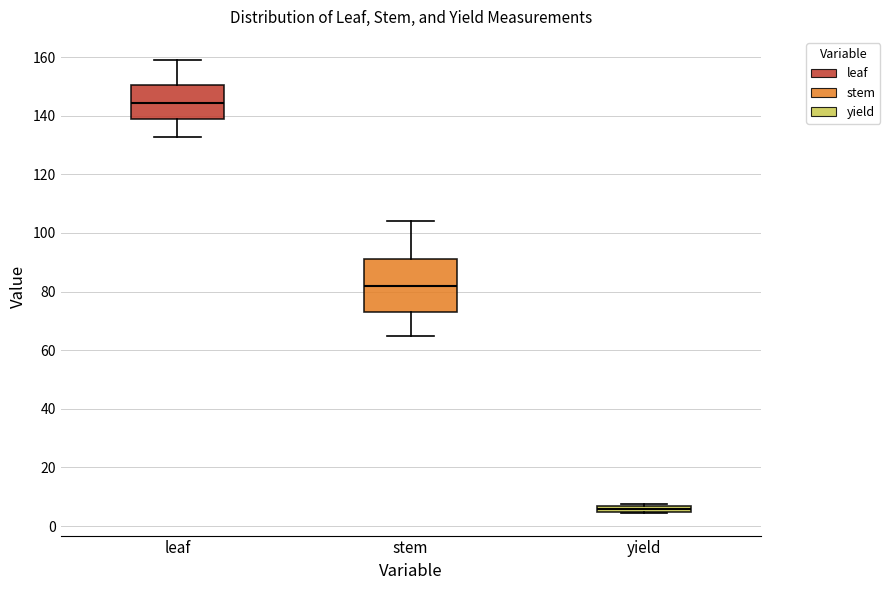

Comparing the boxes themselves (not the whiskers), which one is the tallest?

stem